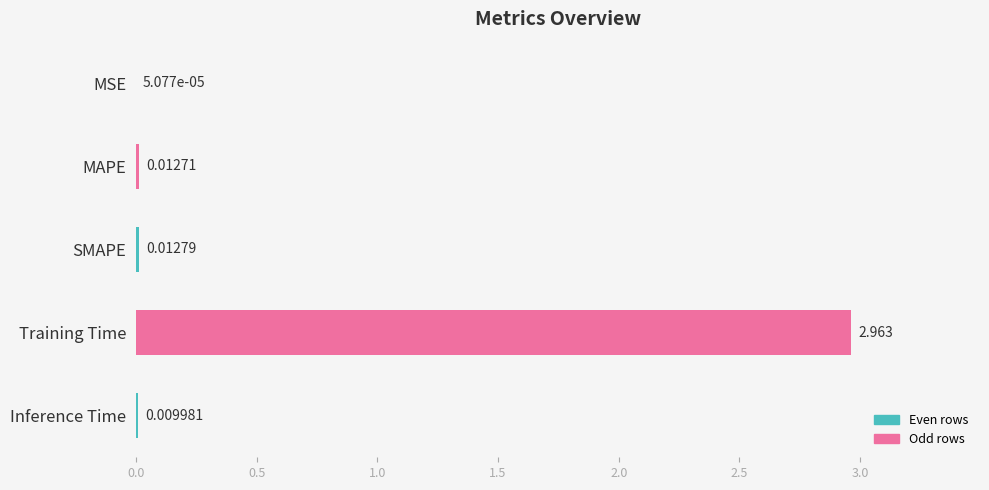

Reading left to right, transcribe all the data shown in this chart.

0.0	0.0	0.0	3.0	0.0